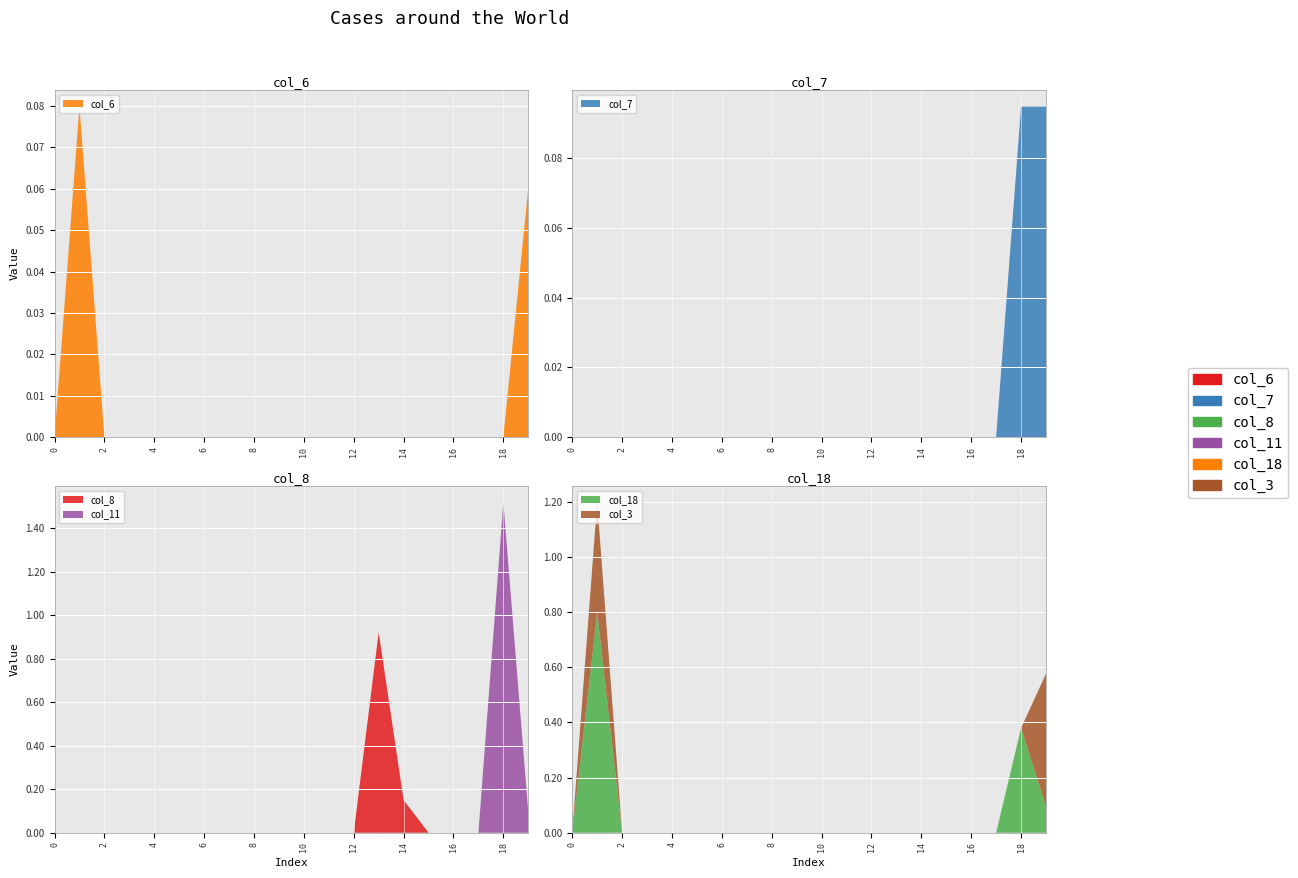

Reading left to right, what are all the values shown in this chart?

col_6: 0.0	0.1	0.0	0.0	0.0	0.0	0.0	0.0	0.0	0.0	0.0	0.0	0.0	0.0	0.0	0.0	0.0	0.0	0.0	0.1
col_7: 0.0	0.0	0.0	0.0	0.0	0.0	0.0	0.0	0.0	0.0	0.0	0.0	0.0	0.0	0.0	0.0	0.0	0.0	0.1	0.1
col_8: 0.0	0.0	0.0	0.0	0.0	0.0	0.0	0.0	0.0	0.0	0.0	0.0	0.0	0.9	0.1	0.0	0.0	0.0	0.0	0.0
col_11: 0.0	0.0	0.0	0.0	0.0	0.0	0.0	0.0	0.0	0.0	0.0	0.0	0.0	0.0	0.0	0.0	0.0	0.0	1.5	0.1
col_18: 0.0	0.8	0.0	0.0	0.0	0.0	0.0	0.0	0.0	0.0	0.0	0.0	0.0	0.0	0.0	0.0	0.0	0.0	0.4	0.1
col_3: 0.0	0.4	0.0	0.0	0.0	0.0	0.0	0.0	0.0	0.0	0.0	0.0	0.0	0.0	0.0	0.0	0.0	0.0	0.0	0.5